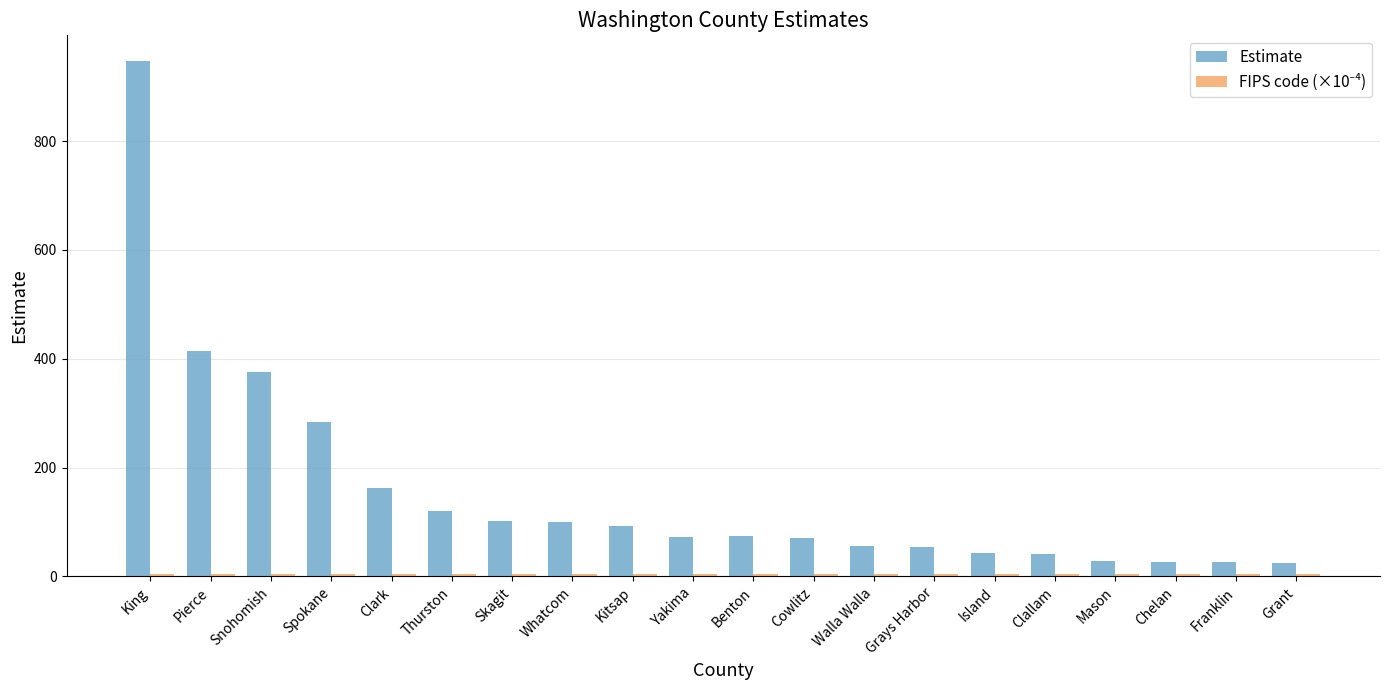

Which series has the largest range (max minus min)?

Estimate